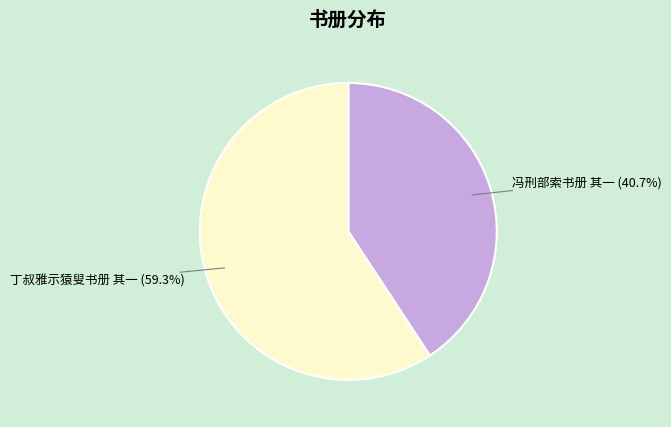

To the nearest percent, what is the average slice percentage?

50%